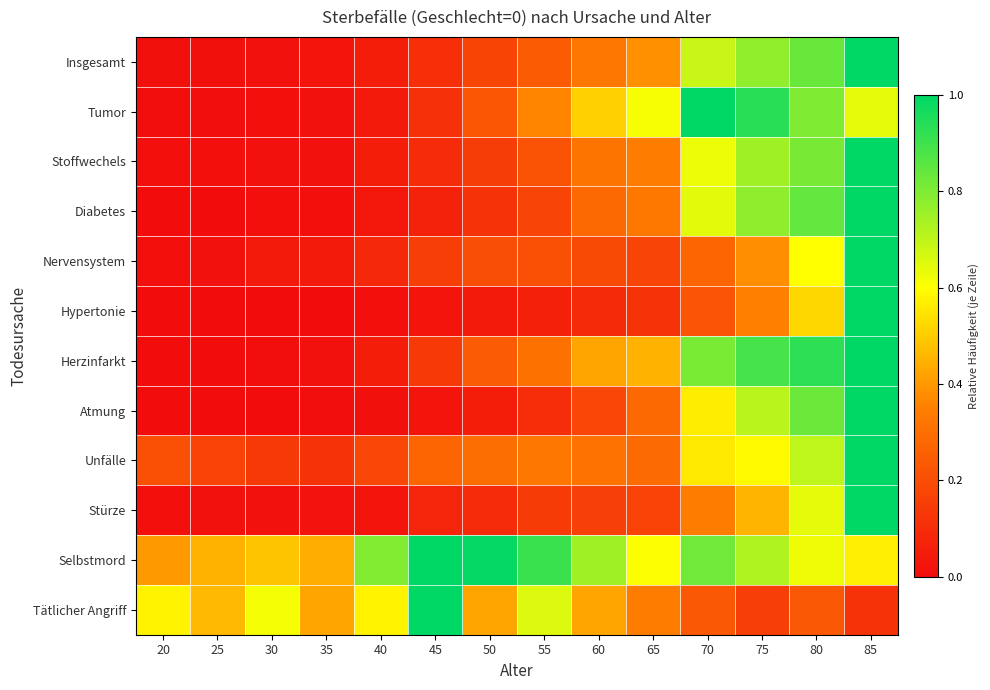

Between 25 and 60, which series saw the biggest shift?

Tumor